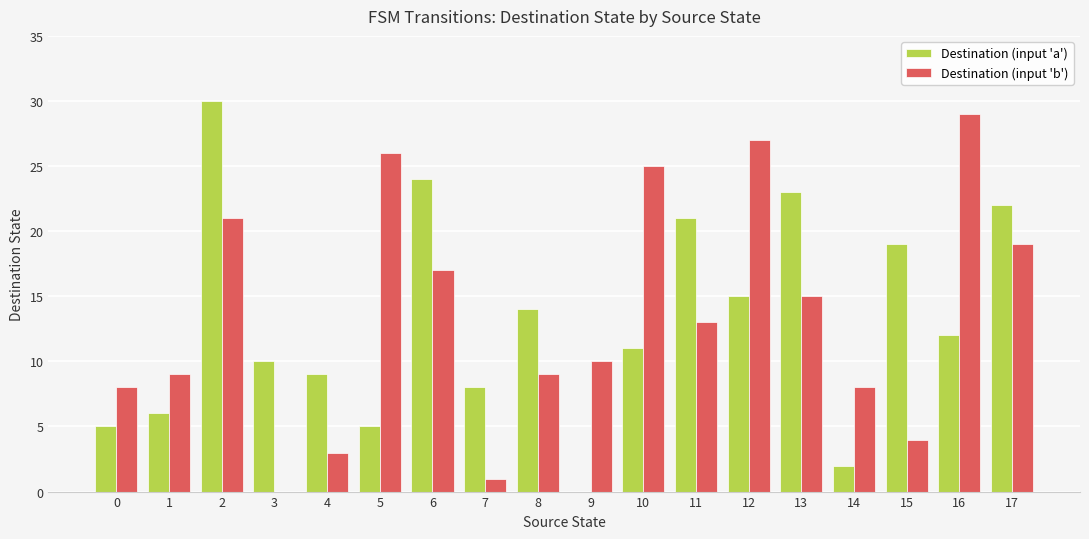

Count the number of data series in this chart.

2